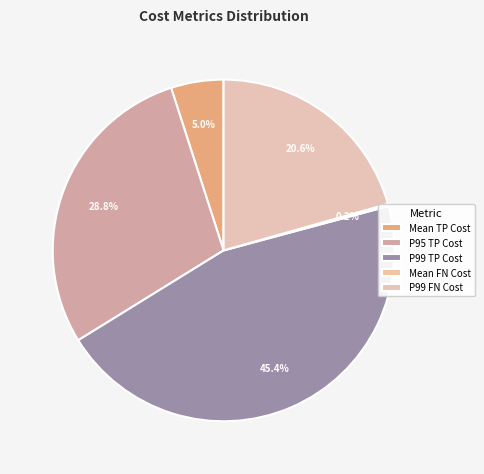

Between P95 TP Cost and Mean FN Cost, which is larger?

P95 TP Cost